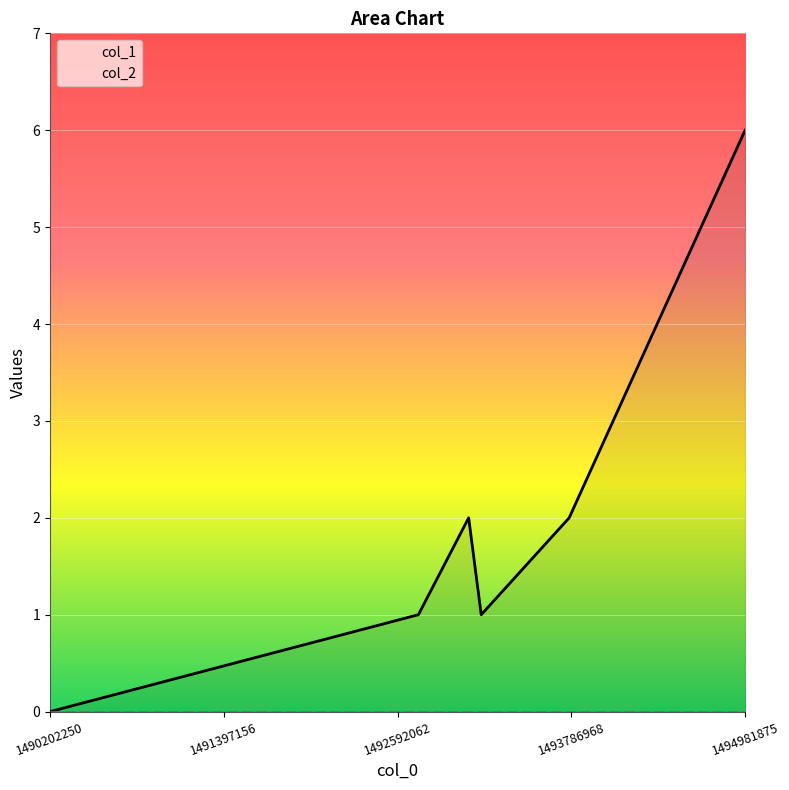

Which series has the widest spread of values?

col_1